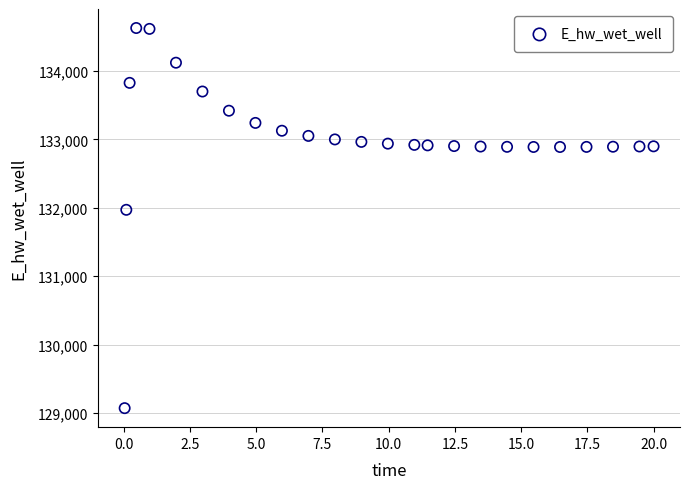

What is the range of Y values (max minus min)?

5557.5